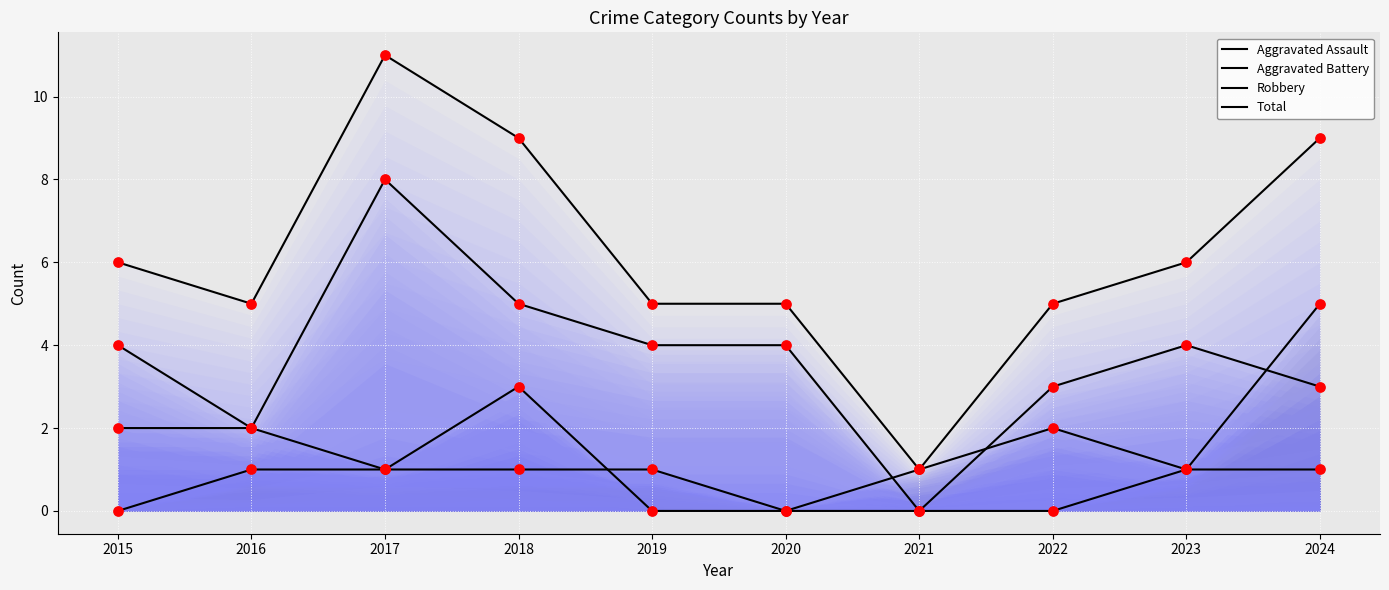

Which series reaches the minimum Y coordinate?

Aggravated Assault